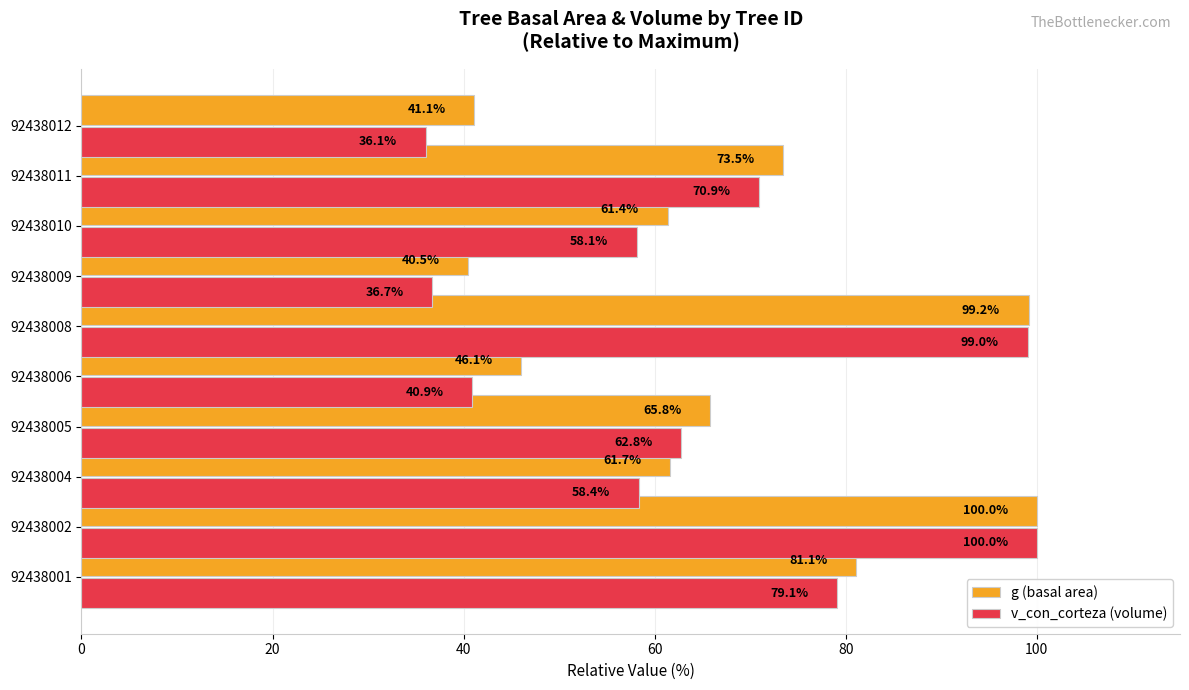

What value does the g (basal area) series have at 92438002?

100.0